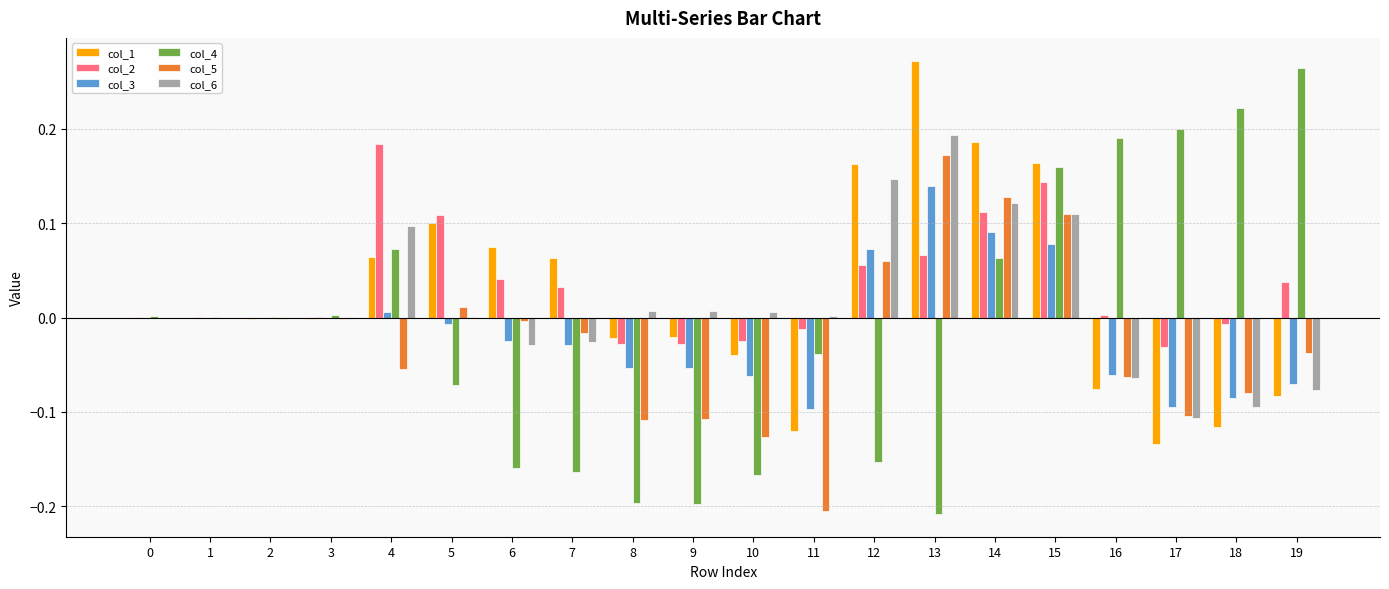

Is it true that col_5 equals 0.1 at 13?

False